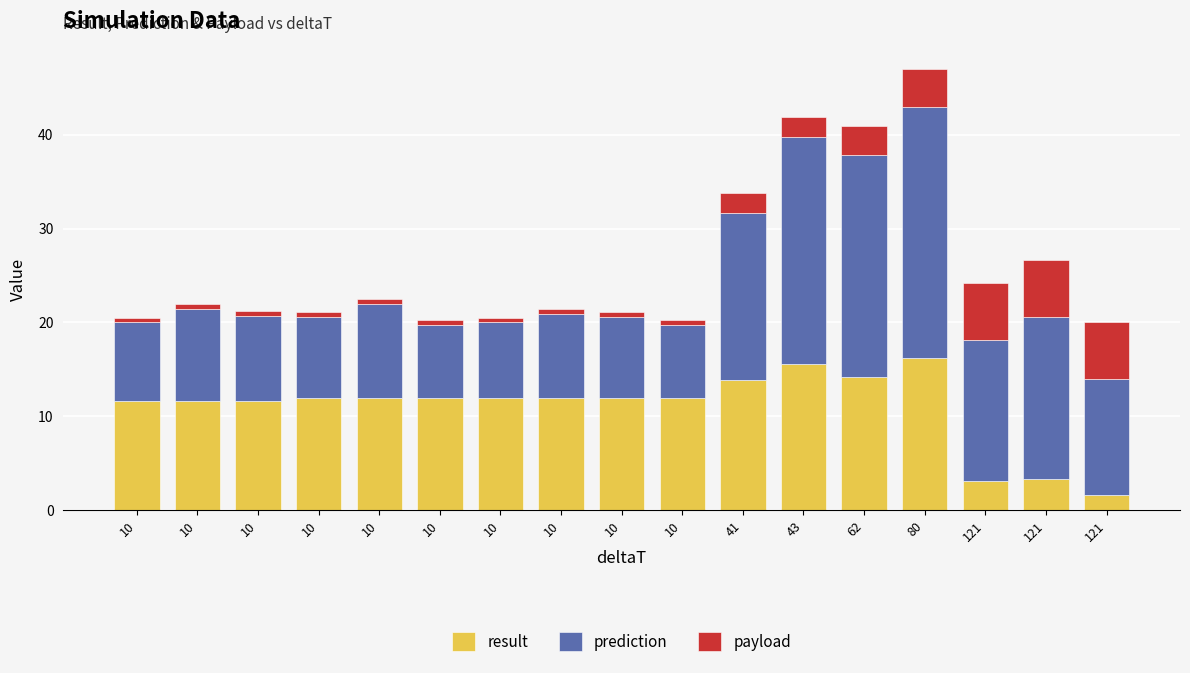

Does the chart contain stacked bars?

Yes